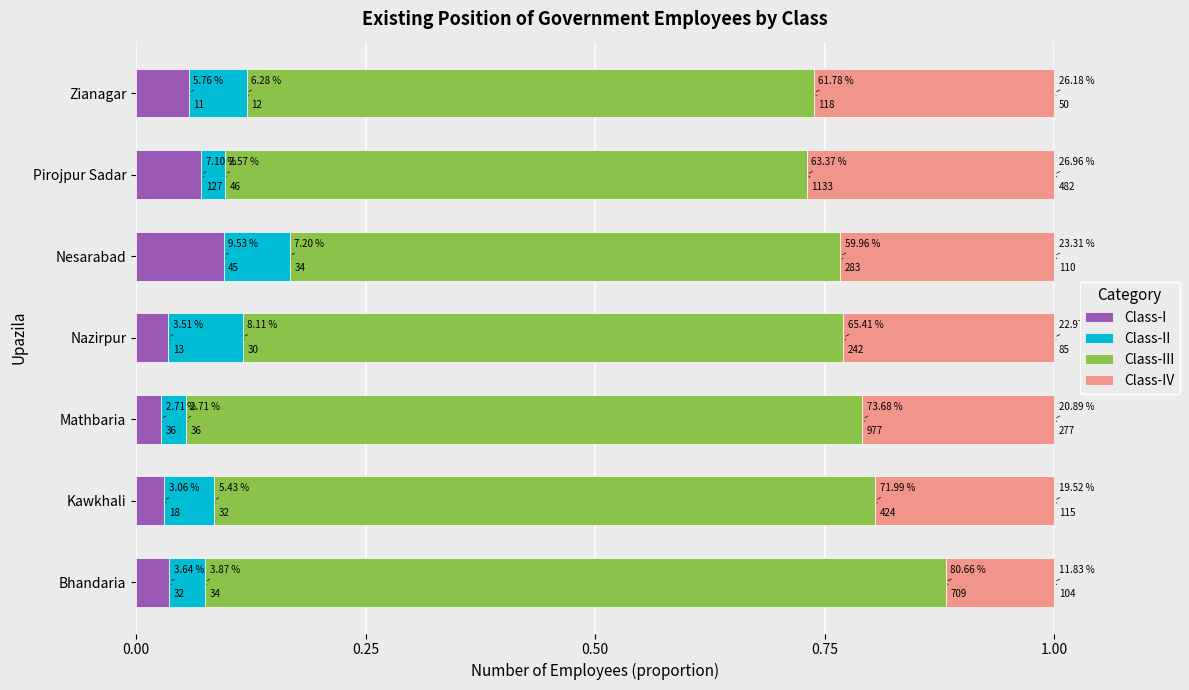

Reading left to right, list all the values displayed in this chart.

Class-I: 0.0	0.0	0.0	0.0	0.1	0.1	0.1
Class-II: 0.0	0.1	0.0	0.1	0.1	0.0	0.1
Class-III: 0.8	0.7	0.7	0.7	0.6	0.6	0.6
Class-IV: 0.1	0.2	0.2	0.2	0.2	0.3	0.3